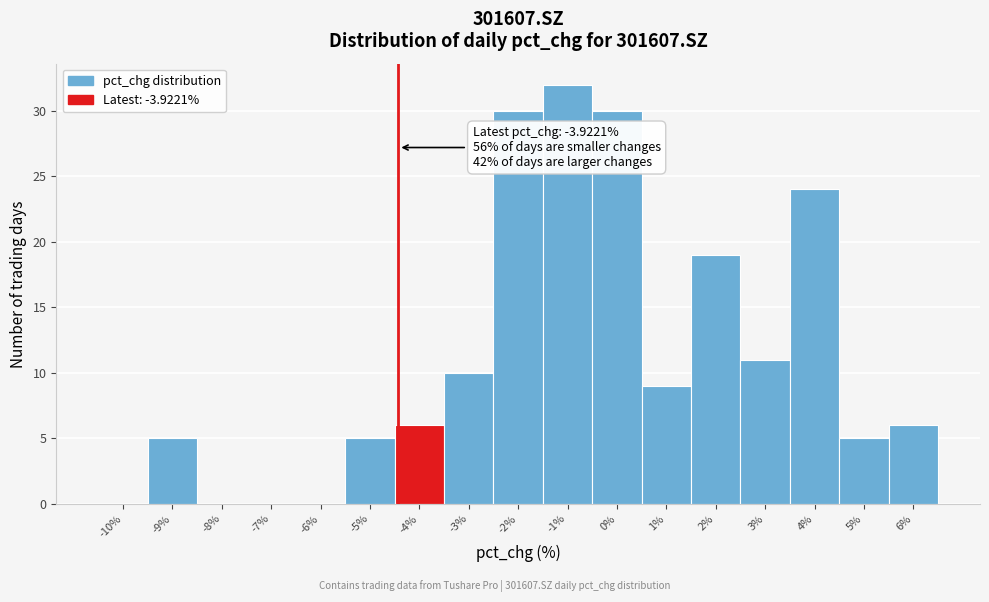

Reading left to right, list all the values displayed in this chart.

-10%=0	-9%=5	-8%=0	-7%=0	-6%=0	-5%=5	-4%=6	-3%=10	-2%=30	-1%=32	0%=30	1%=9	2%=19	3%=11	4%=24	5%=5	6%=6